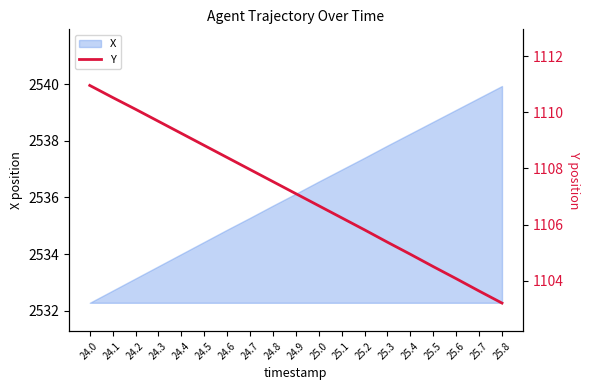

What is the difference between the maximum and minimum values?

7.8